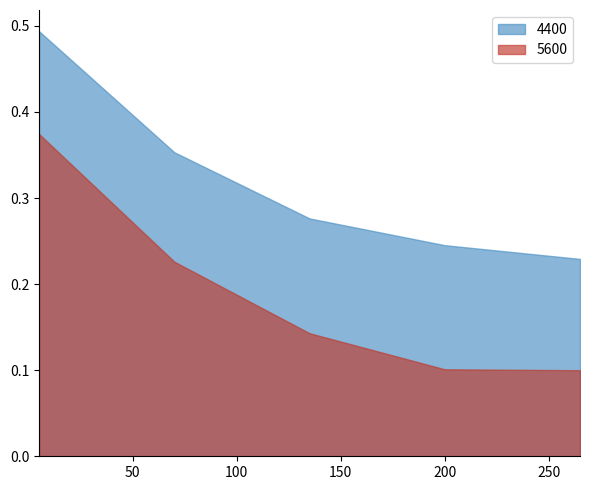

Read the 4400 value at 265.

0.2